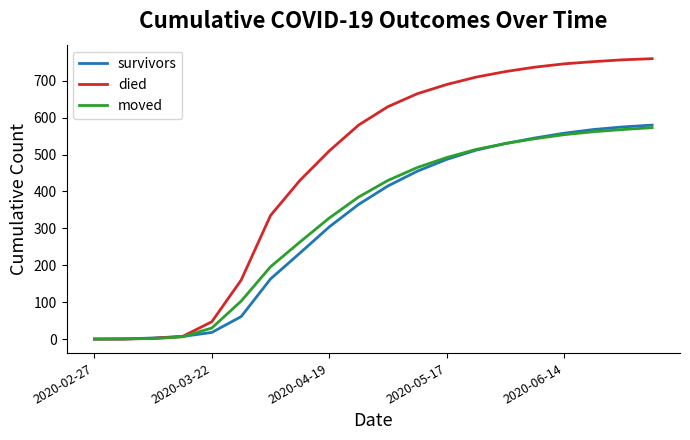

Is this an area chart (filled region under the line)?

No